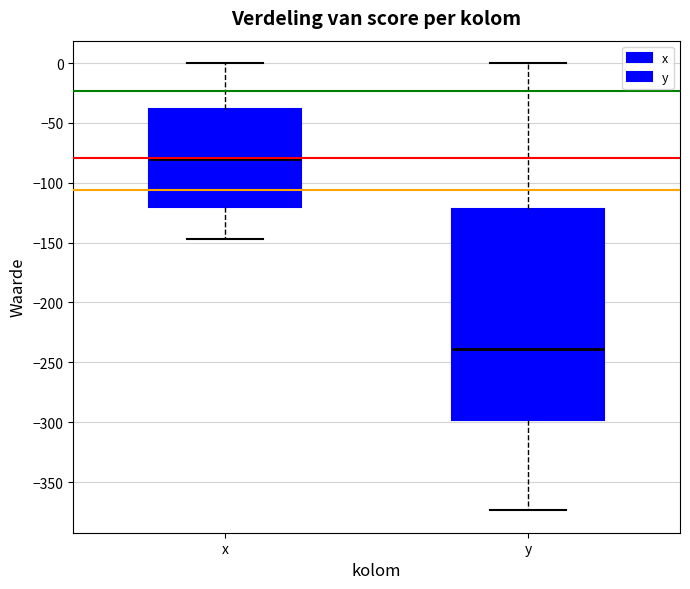

Where does the median line of the box for x sit on the y-axis? The values are not printed on the chart, so give them approximately, as read against the axis.

-80